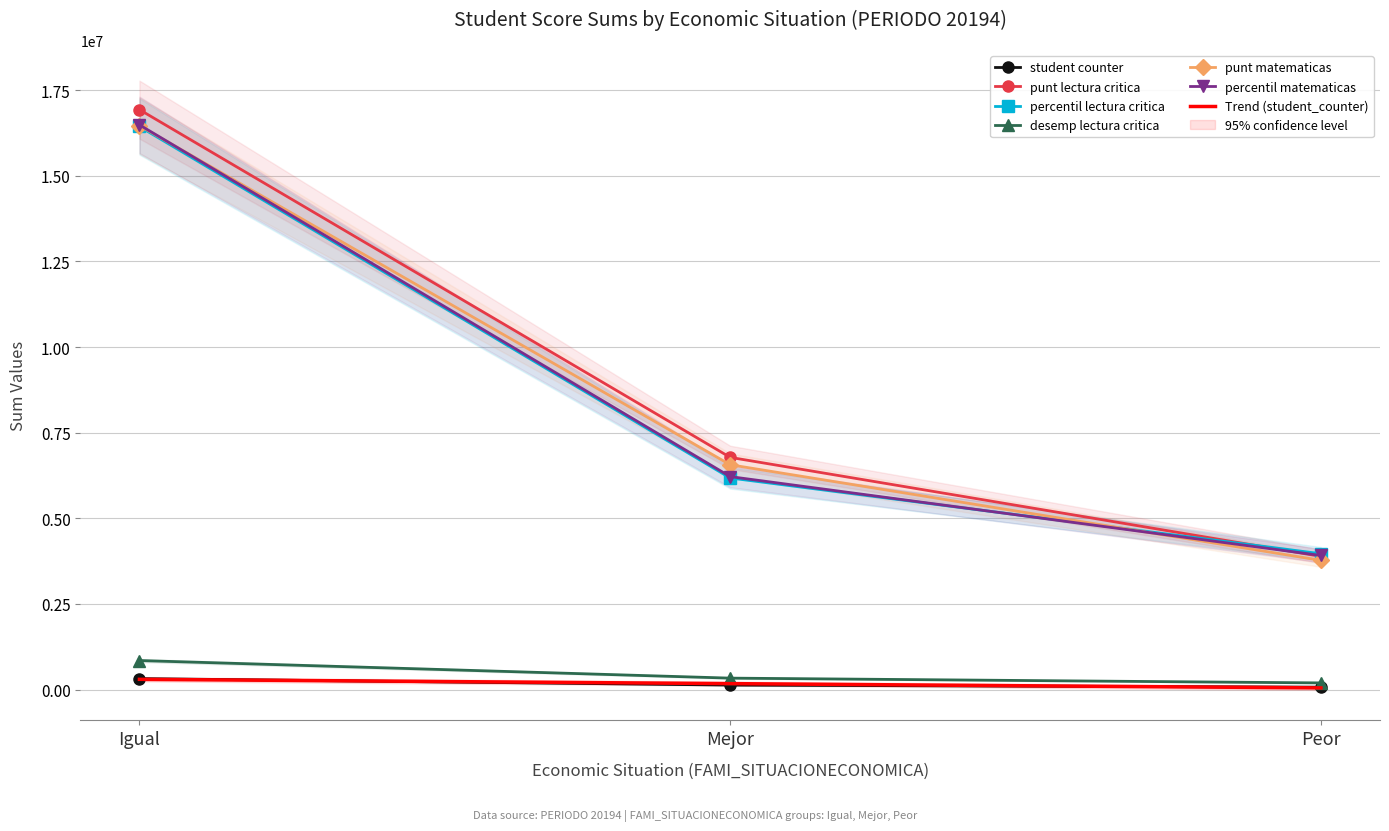

Which label corresponds to the largest value in the chart?

Igual